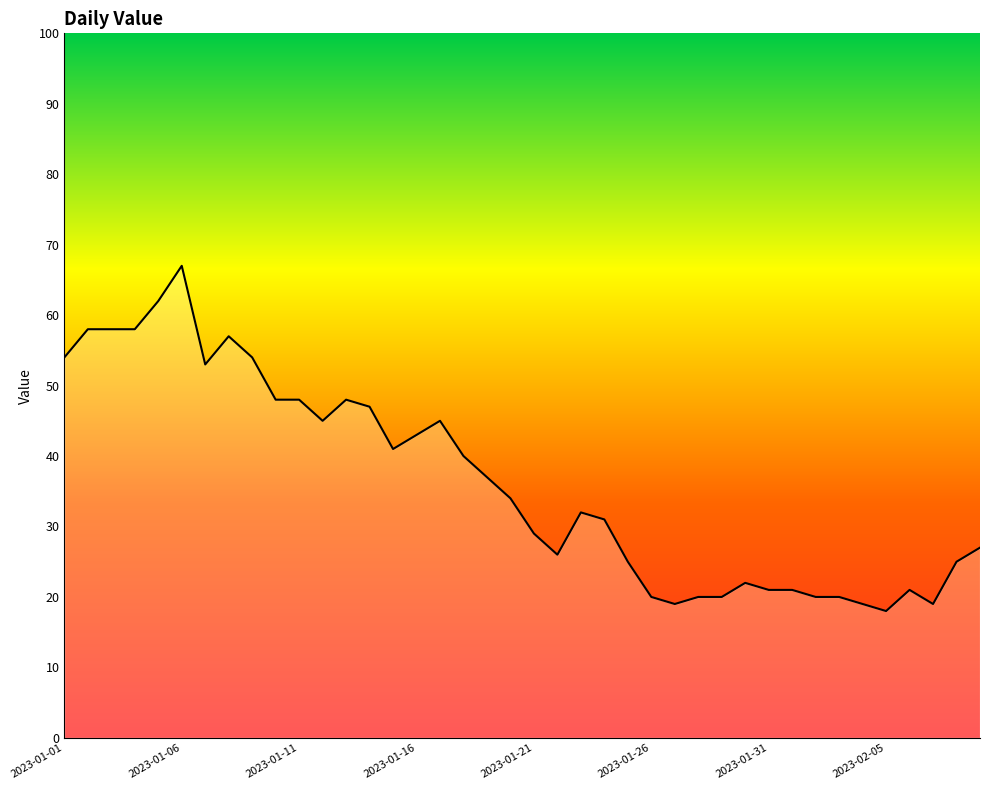

What is the greatest value displayed?

67